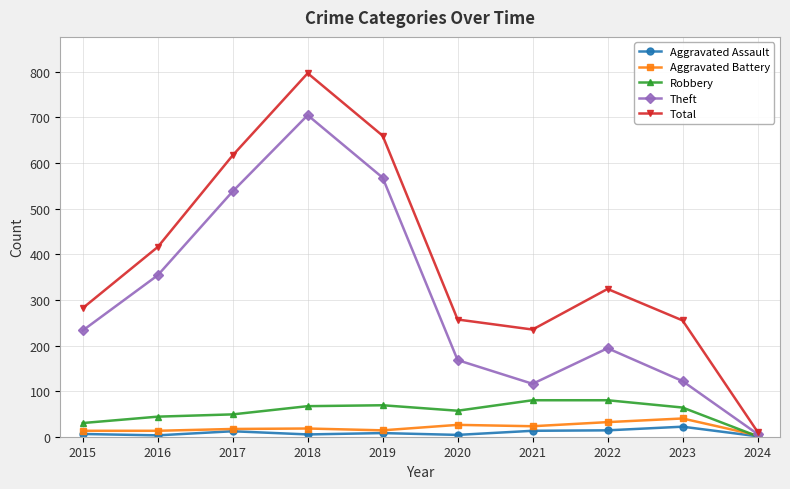

At which label does Total reach its peak?

2018